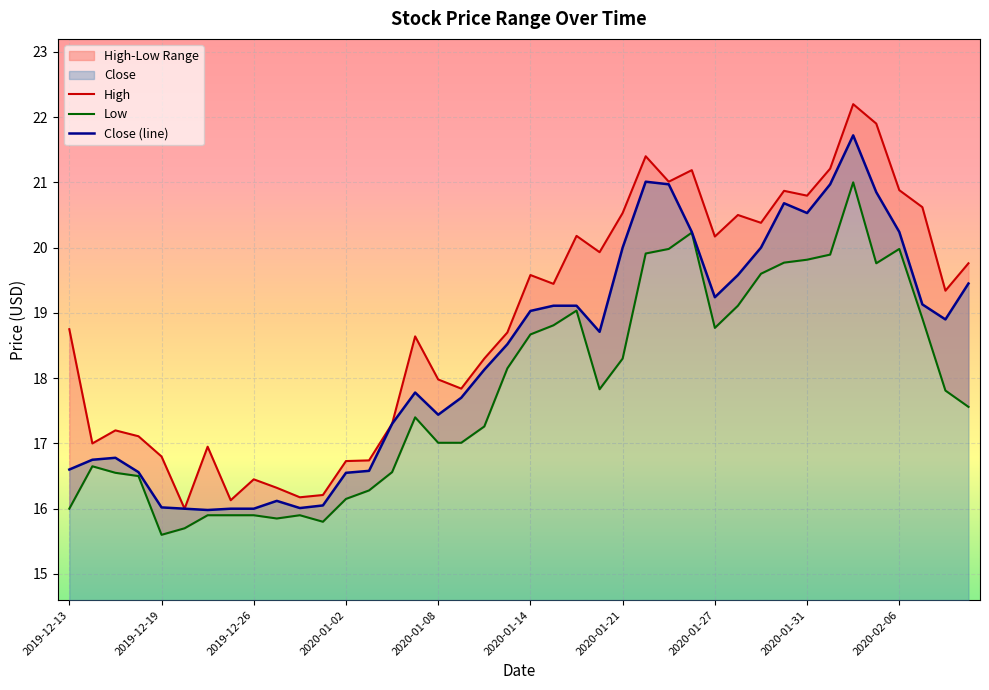

Is it true that Close (line) equals 34.9 at 2020-01-21?

False